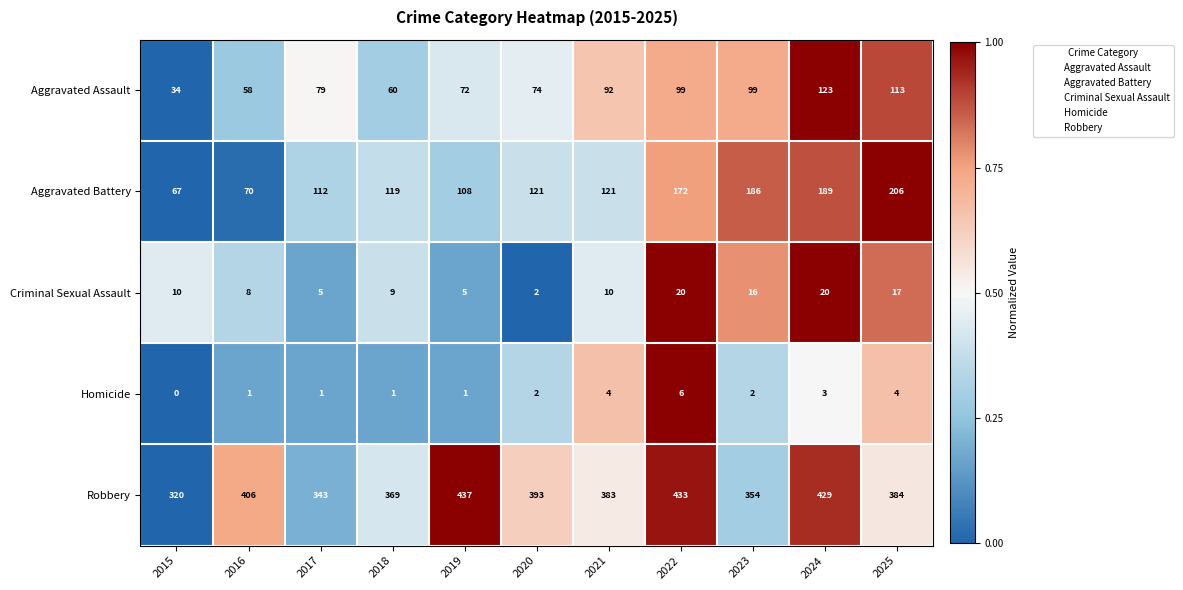

How many data points in Aggravated Assault are less than 79?

5